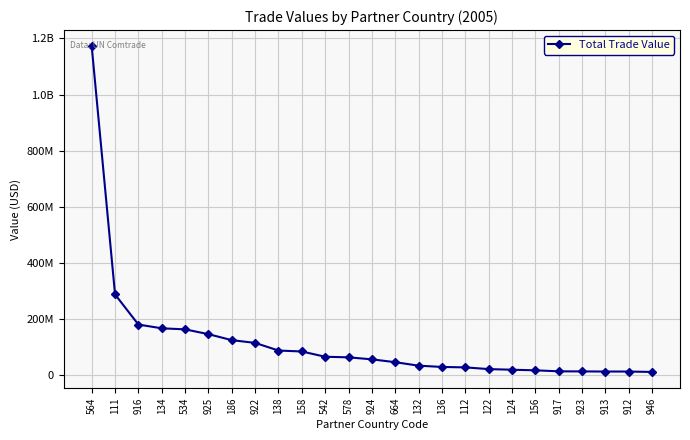

Is this an area chart (filled region under the line)?

No